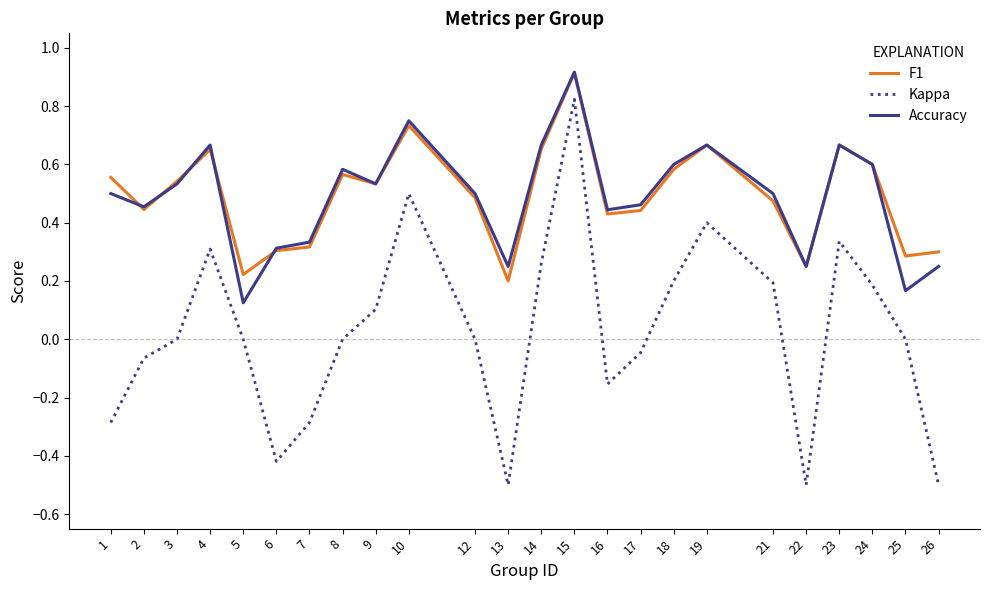

At 25, list the series in order from largest to smallest.

F1, Accuracy, Kappa